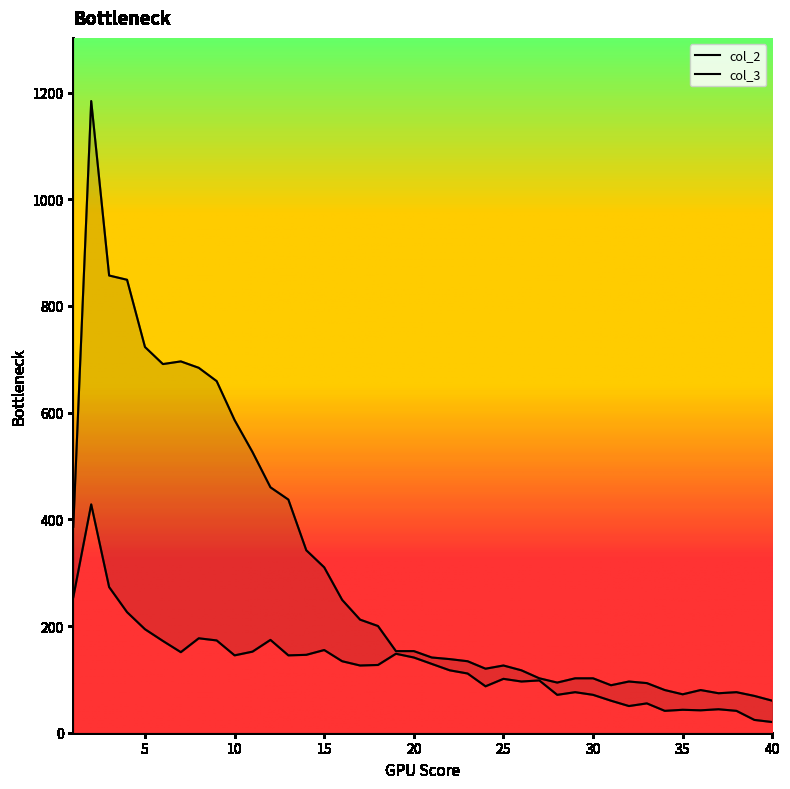

What is the value of the col_2 point at the 34th from the left?

80